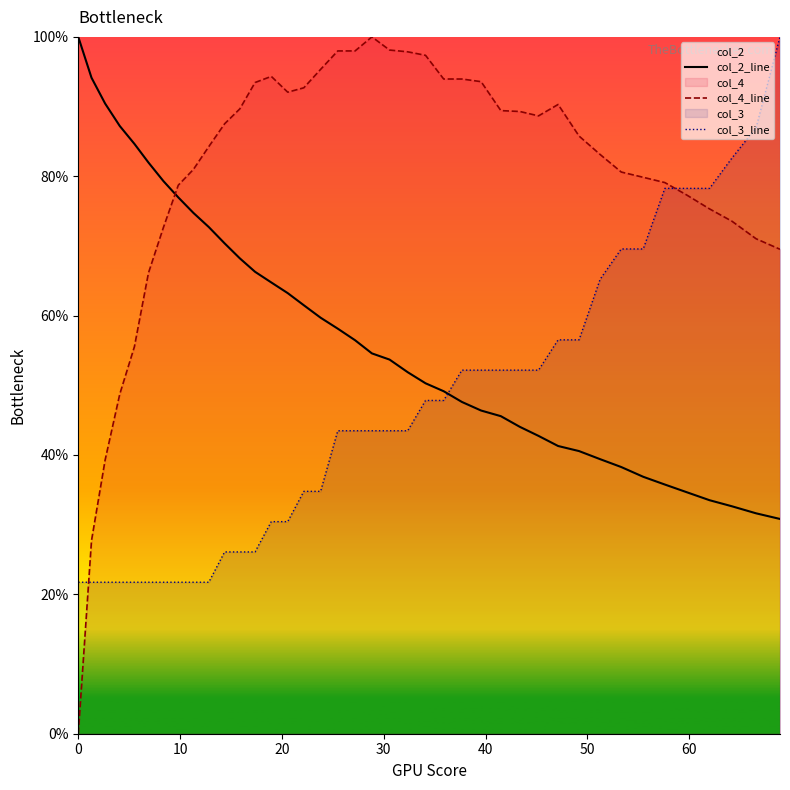

How many values in the col_4_line series exceed 87?

20